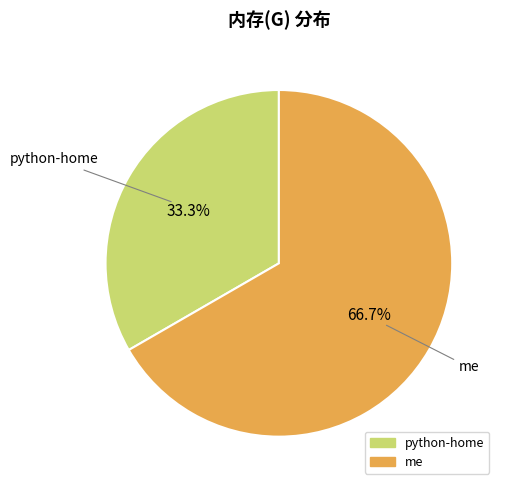

Approximately how many times larger is the value at me compared to python-home?

2.0